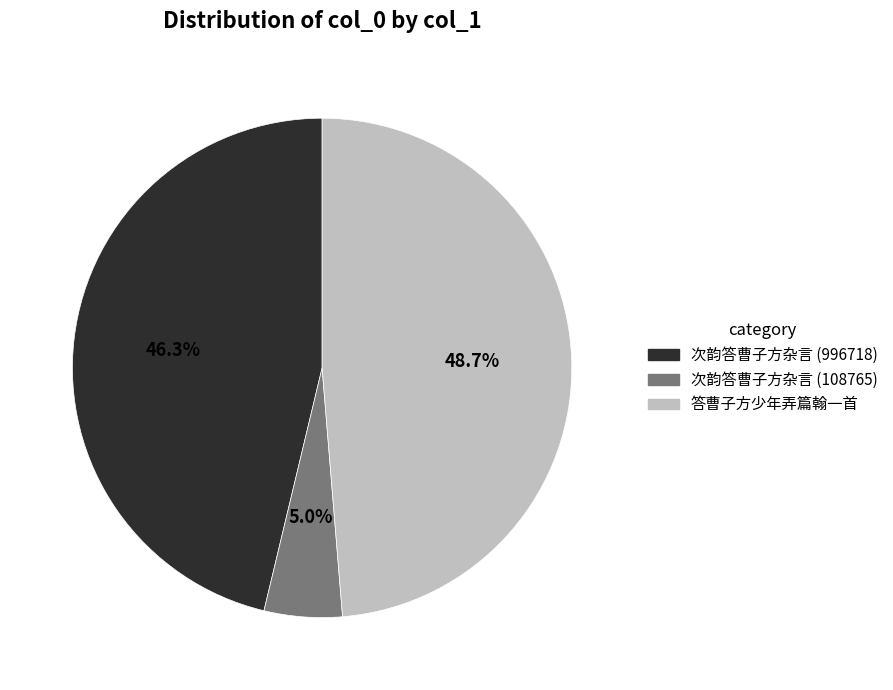

True or false: 次韵答曹子方杂言 (108765) accounts for 13% of the total.

False